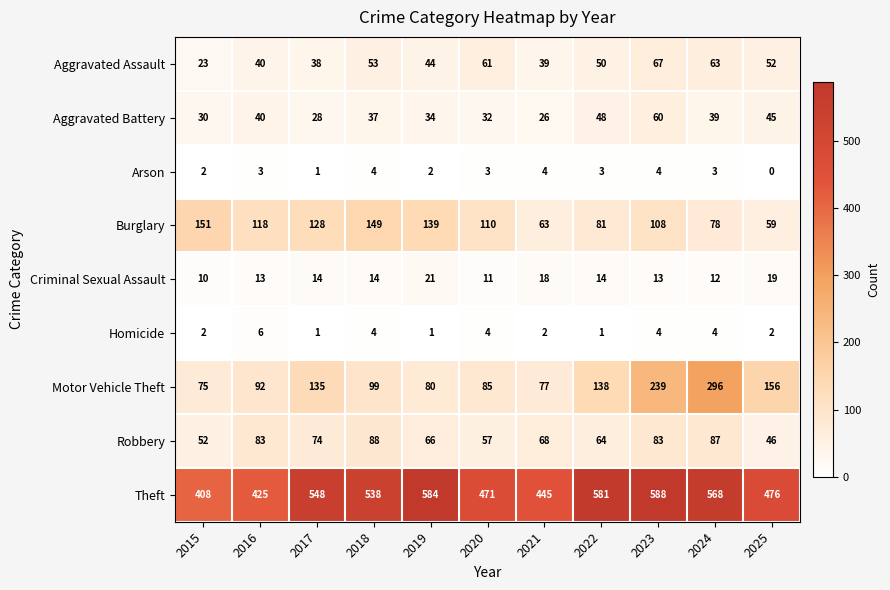

The value of Aggravated Assault at 2022 is 50. True or false?

True